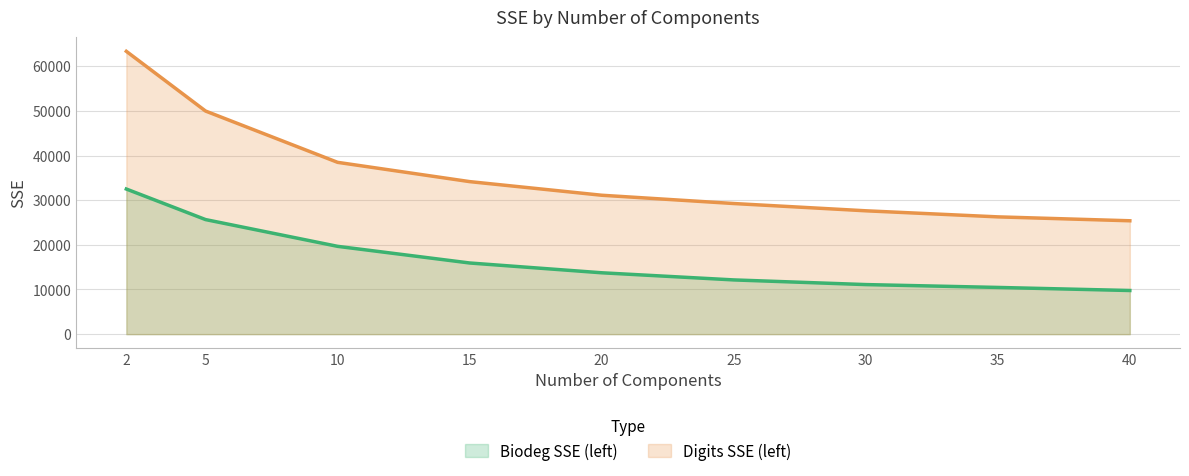

Does the chart have visible grid lines?

Yes